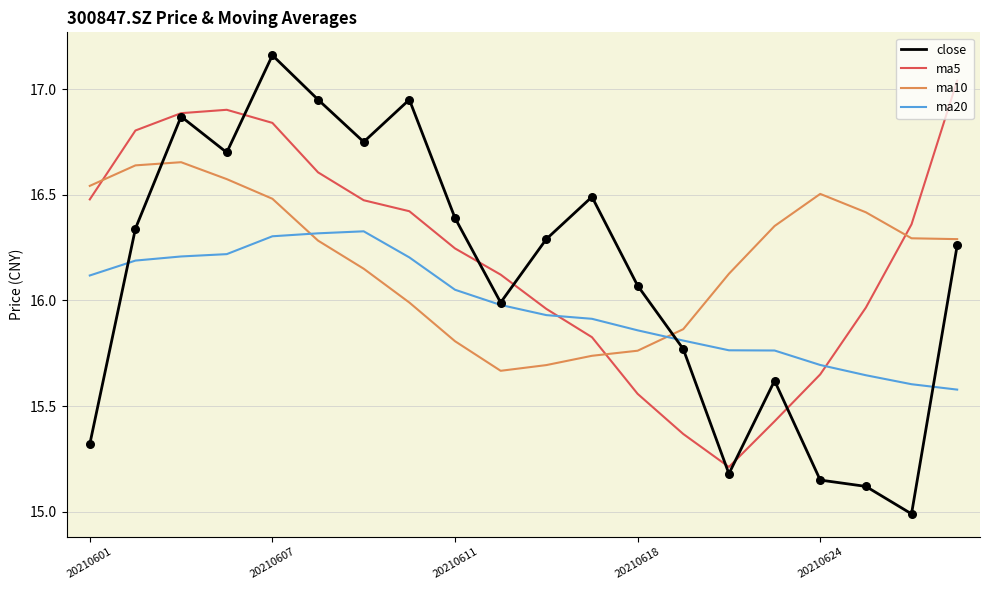

Which series has the widest spread of values?

close